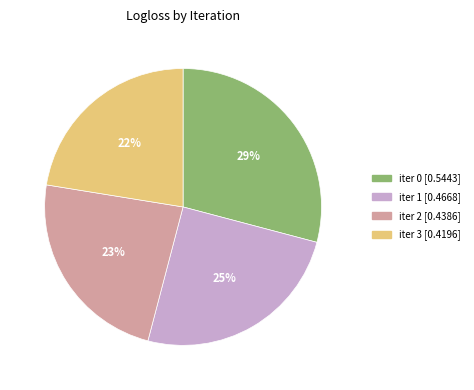

Which has a higher value, iter 3 or iter 2?

iter 2